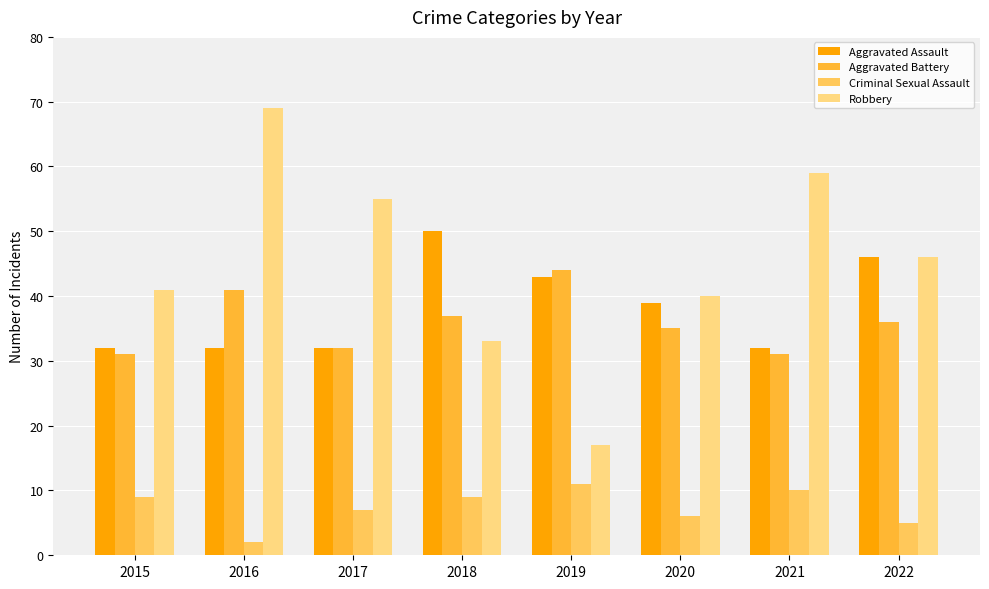

Which series has the largest range (max minus min)?

Robbery